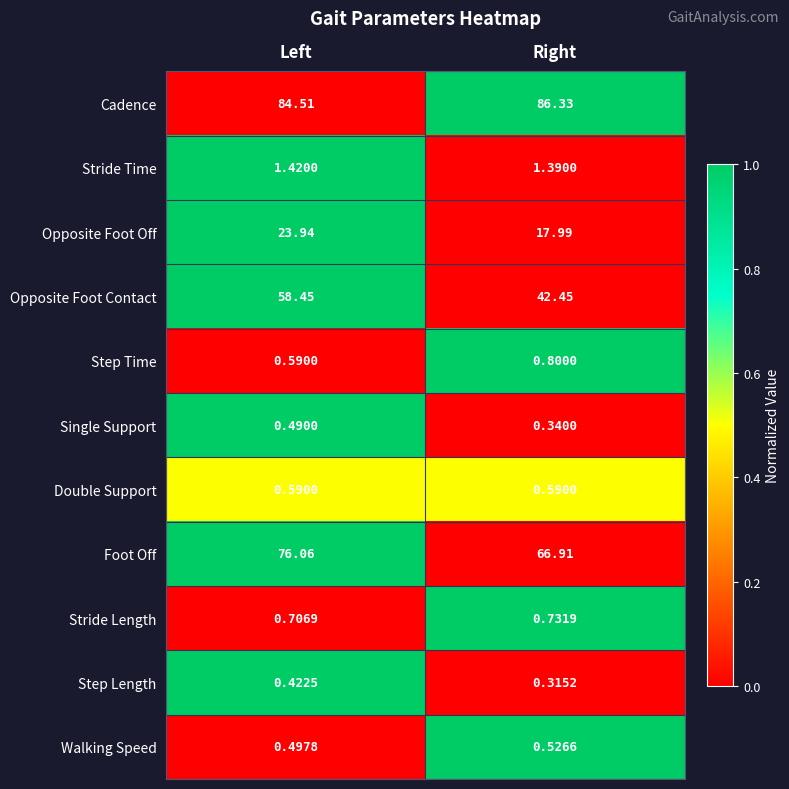

Which category has the lowest value in the Foot Off series?

Right